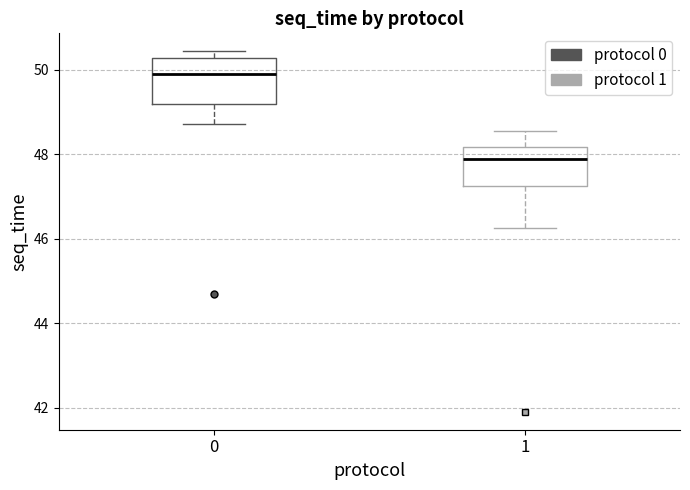

Reading left to right, read every box against the y-axis: the position of its median line, the range the box covers, and the ends of its whiskers. The values are not printed on the chart, so give them approximately, as read against the axis.

0: median 49.8, box 49.2 to 50.2, whiskers 48.8 to 50.4
1: median 47.8, box 47.2 to 48.2, whiskers 46.2 to 48.6